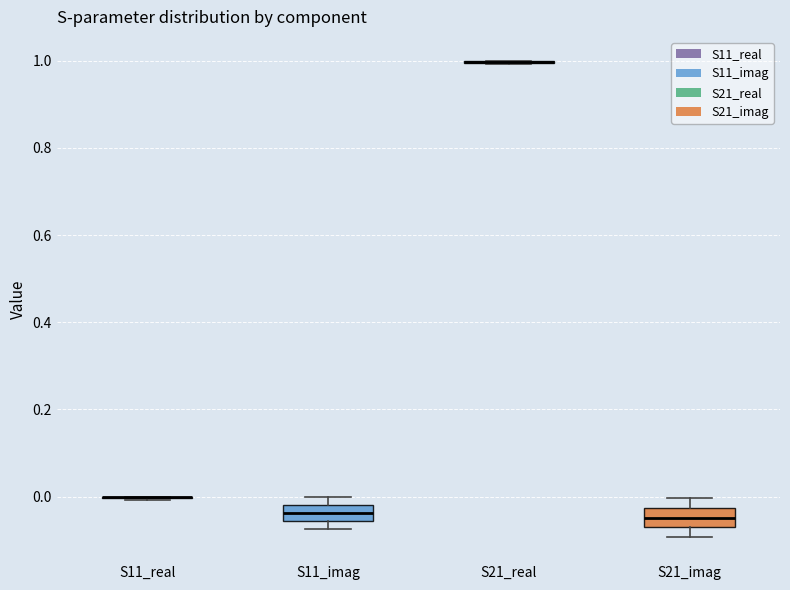

Reading left to right, transcribe this box plot: for each box, give where its median line is, the range the box spans, and where its two whiskers end, as read against the y-axis. The values are not printed on the chart, so give them approximately, as read against the axis.

S11_real: box collapsed to a line at 0.00, whiskers 0.00 to 0.00
S11_imag: median -0.04, box -0.06 to -0.02, whiskers -0.08 to 0.00
S21_real: box collapsed to a line at 1.00, whiskers 1.00 to 1.00
S21_imag: median -0.04, box -0.08 to -0.02, whiskers -0.10 to 0.00